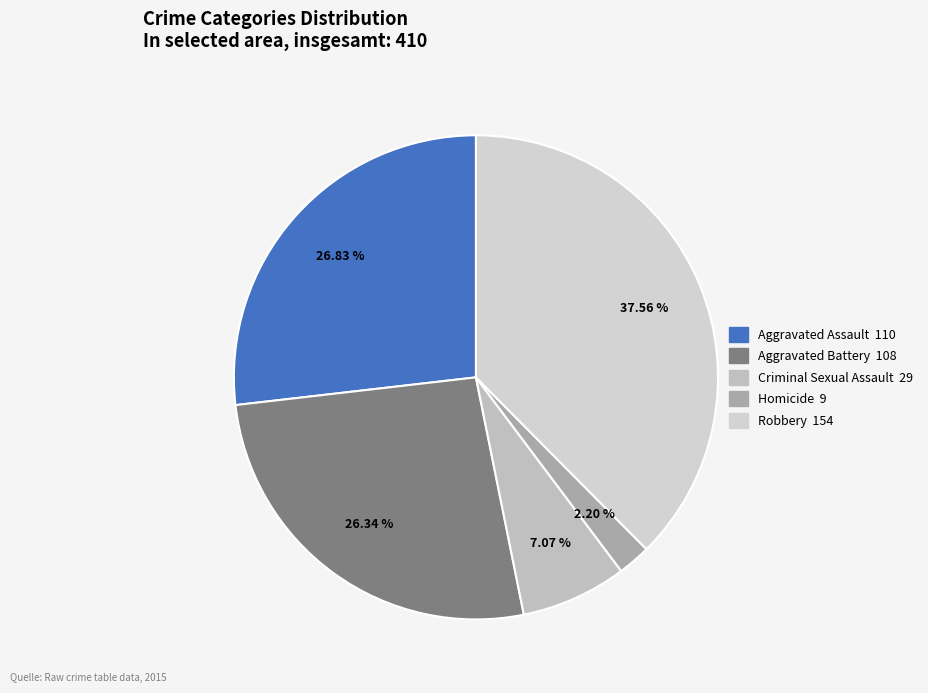

What percentage do Aggravated Assault and Criminal Sexual Assault together represent?

33.9%